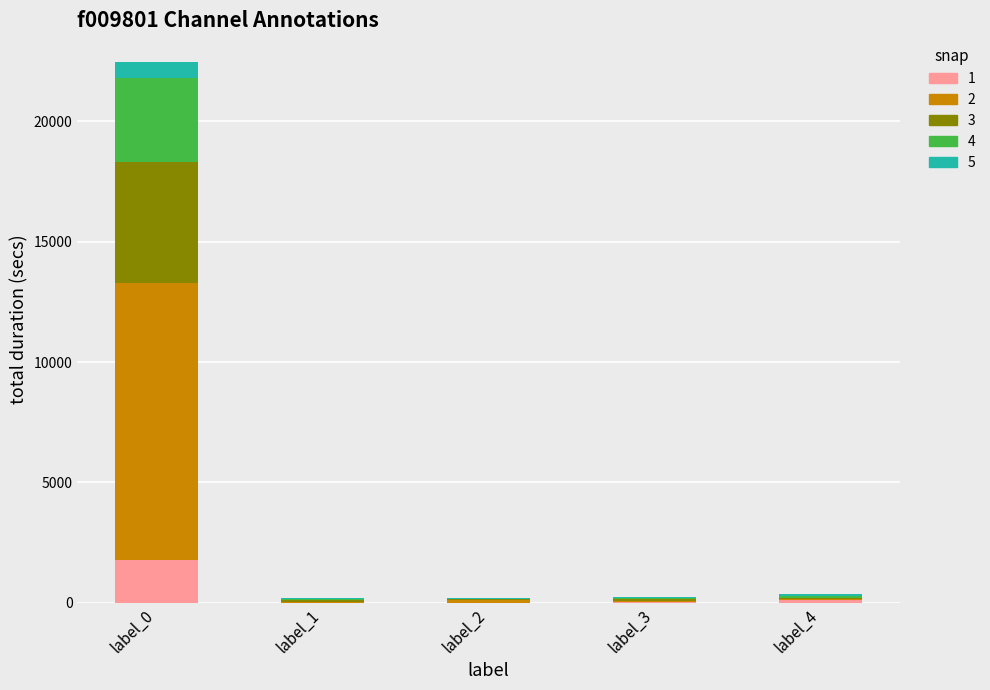

Are the bars grouped side by side (vs. stacked)?

No